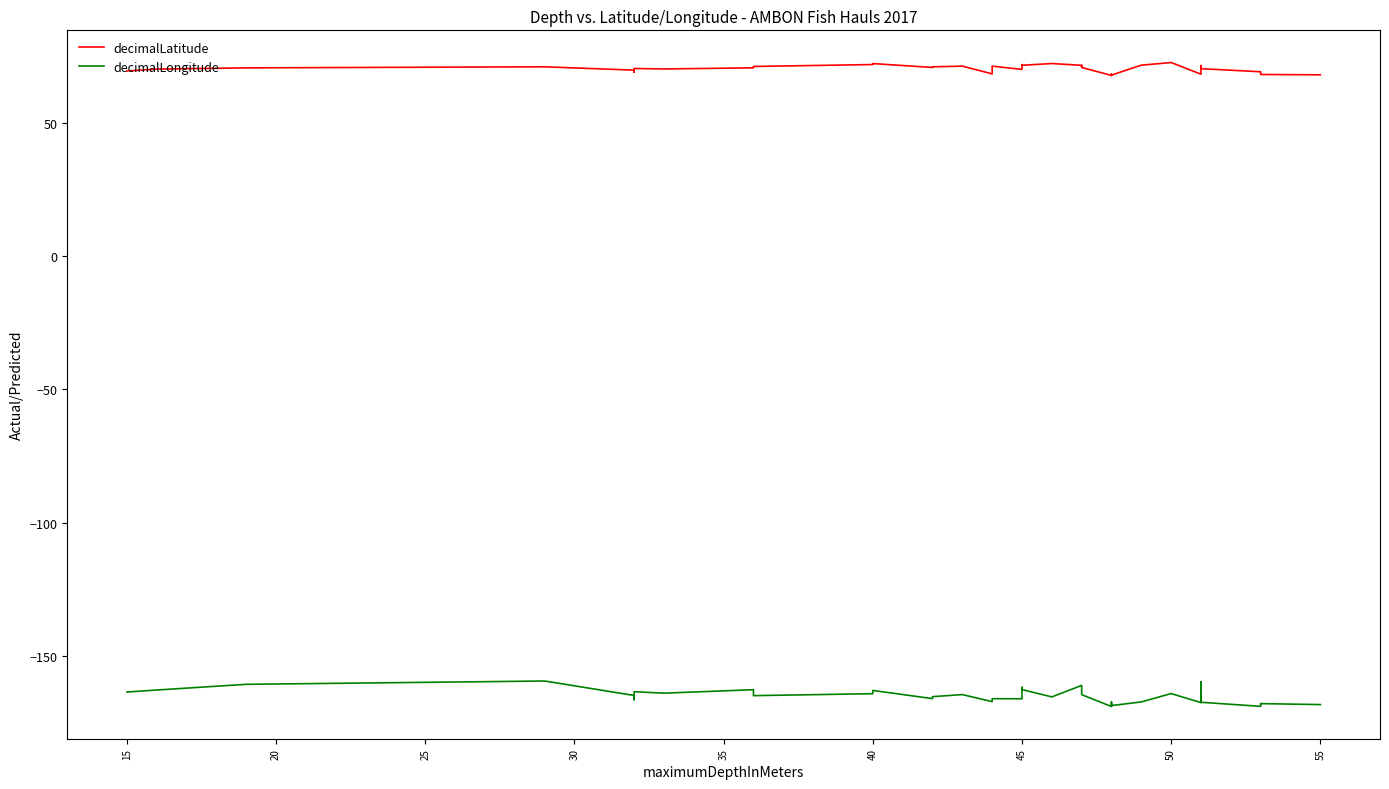

What are all the series names shown in the legend?

decimalLatitude, decimalLongitude